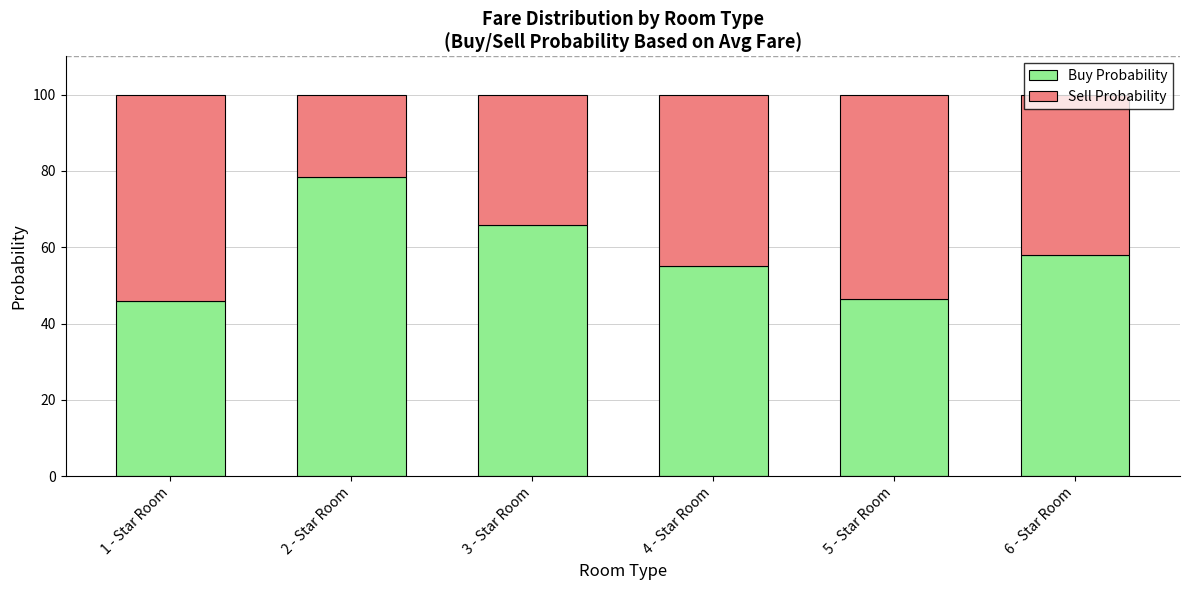

What is the total value across all series at 1 - Star Room?

100.0